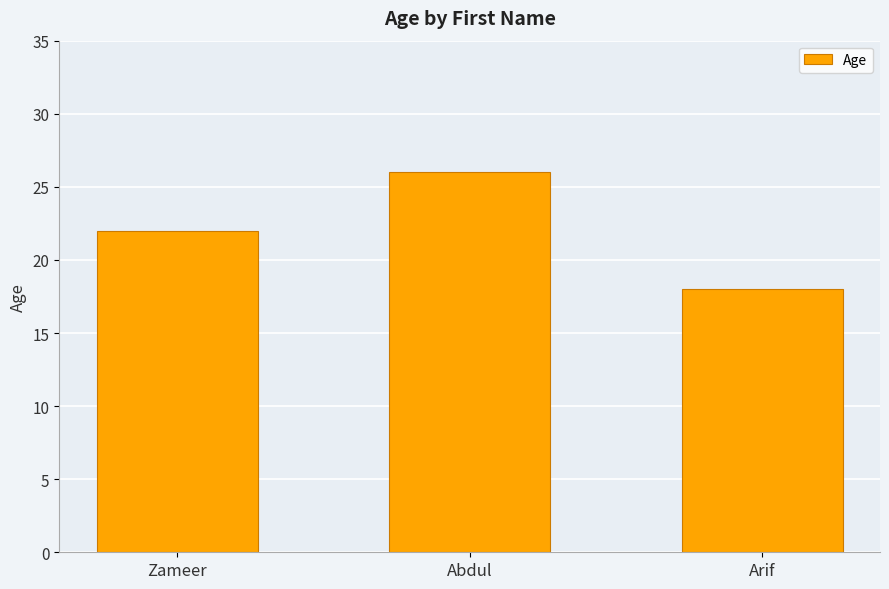

Which has a higher value, Abdul or Arif?

Abdul